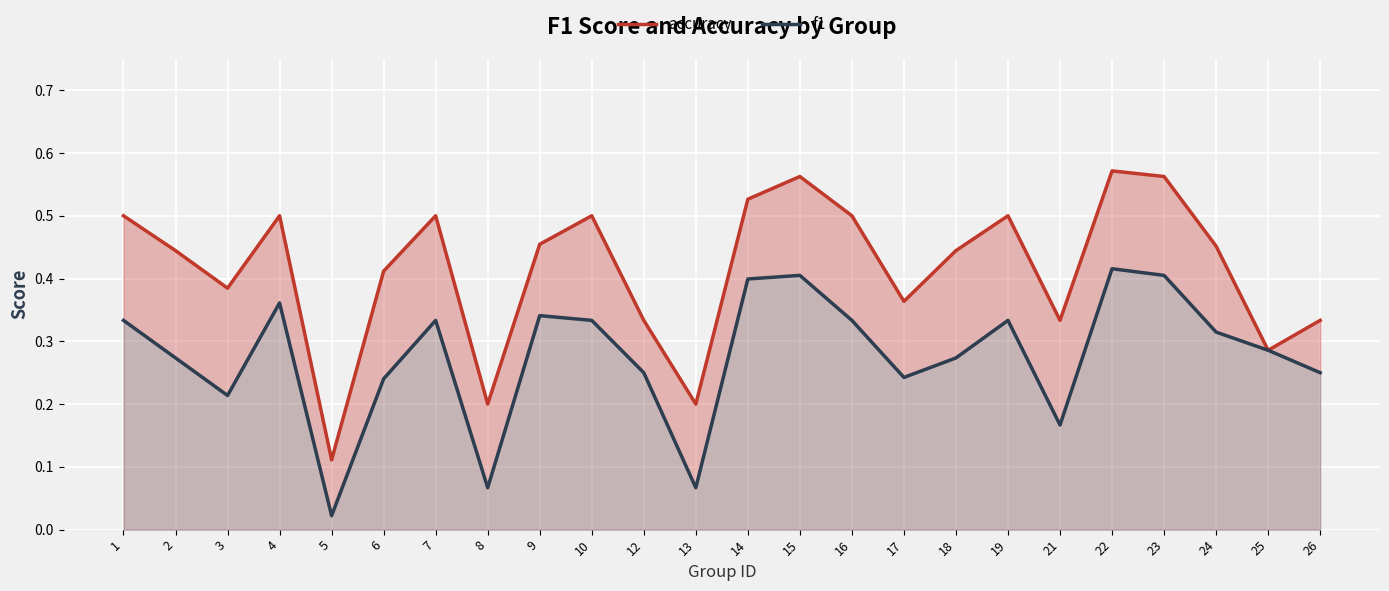

Between 2 and 5, which series saw the biggest shift?

accuracy